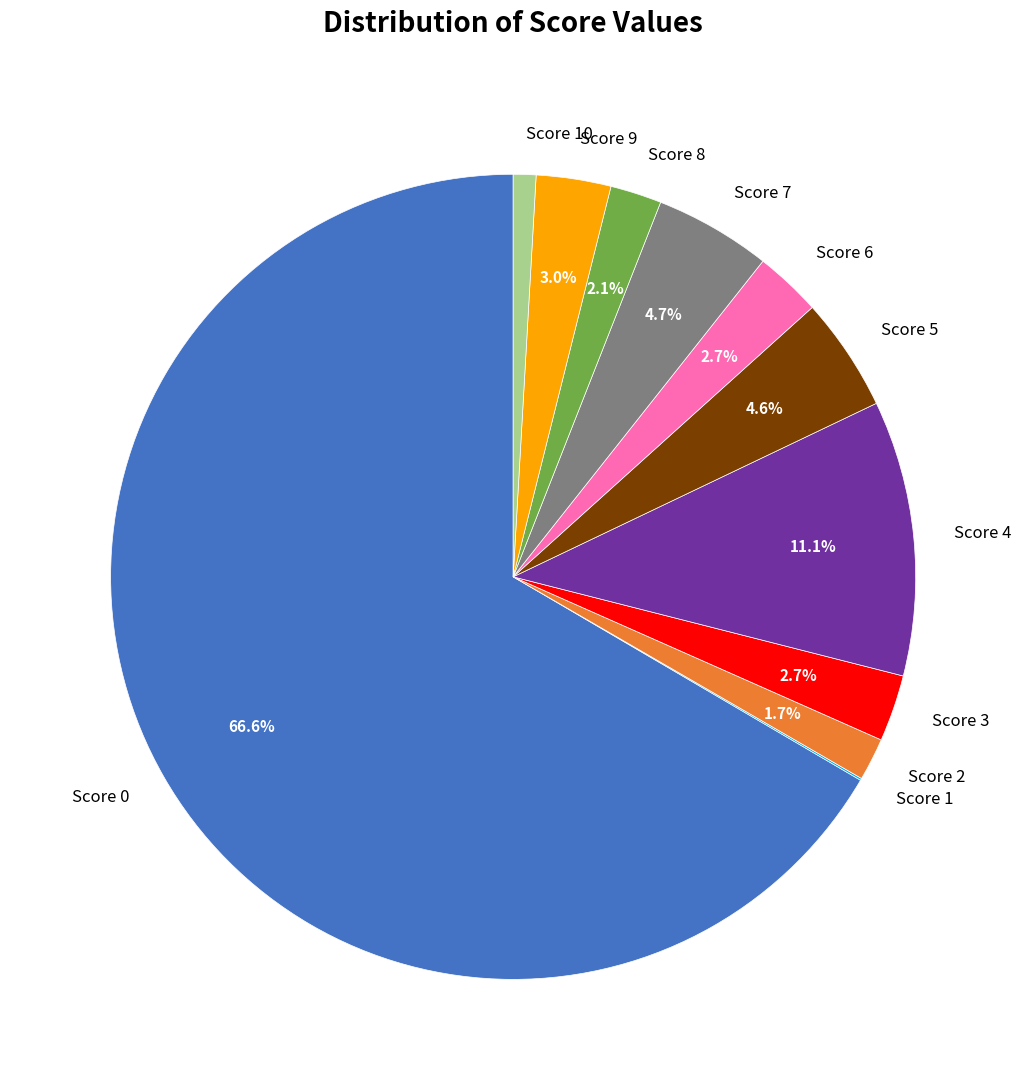

Approximately how many times larger is the value at Score 5 compared to Score 8?

2.2